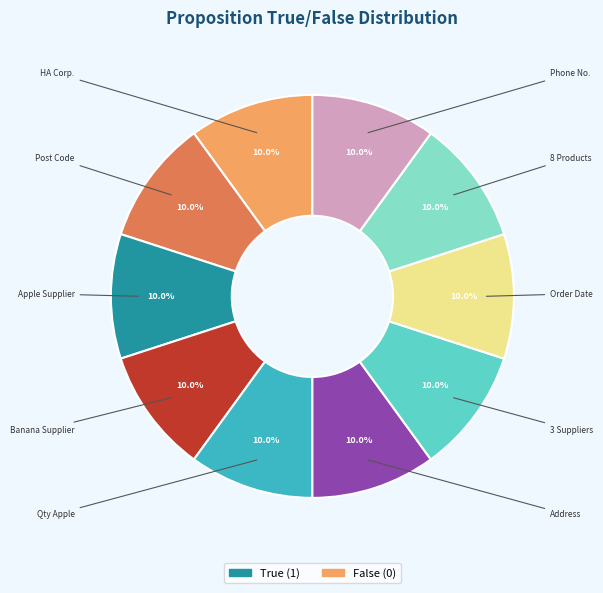

Is there a majority slice in this chart?

No